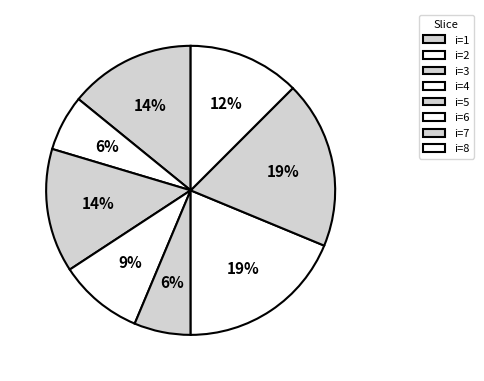

How many segments does this pie chart have?

8